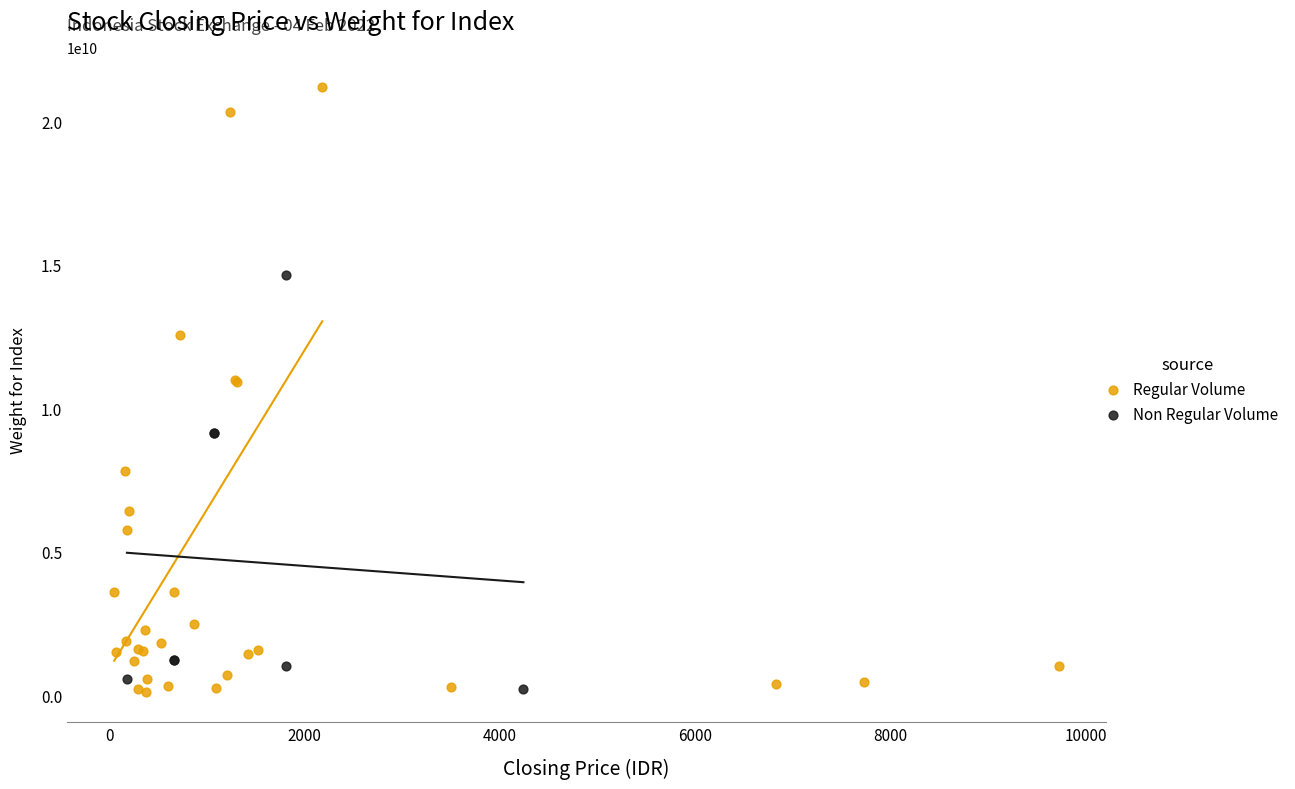

Which series contains the highest Y value?

Regular Volume